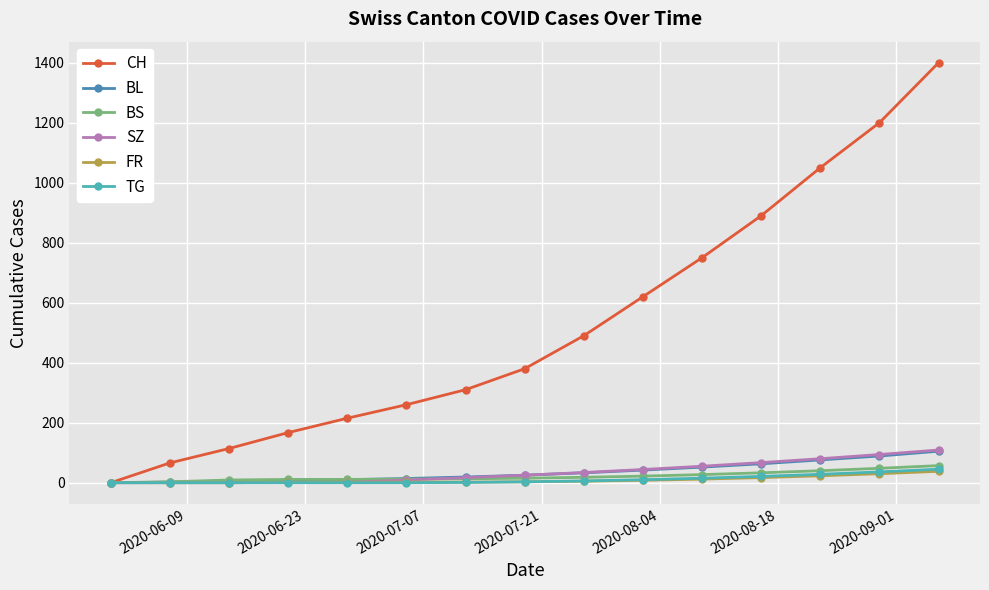

What is the difference between the second highest and minimum values in the BL series?

89